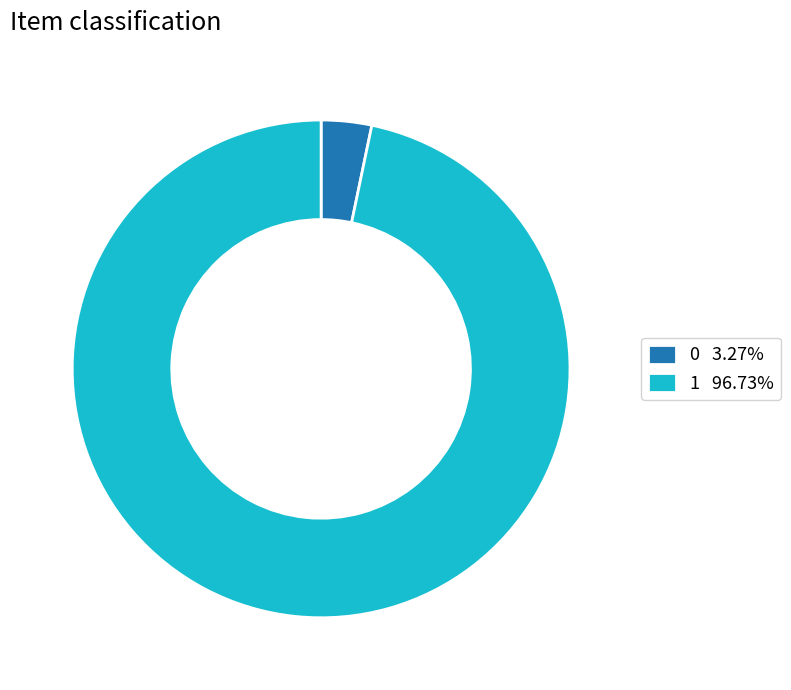

Is there any slice that represents more than half of the pie?

Yes